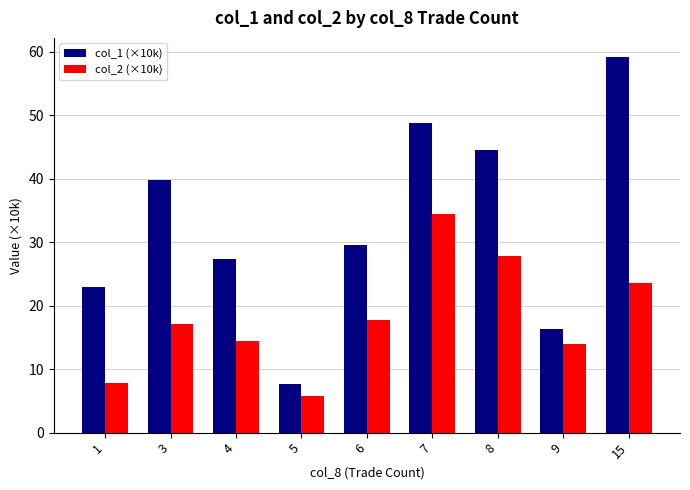

Count the number of categories in the chart.

9